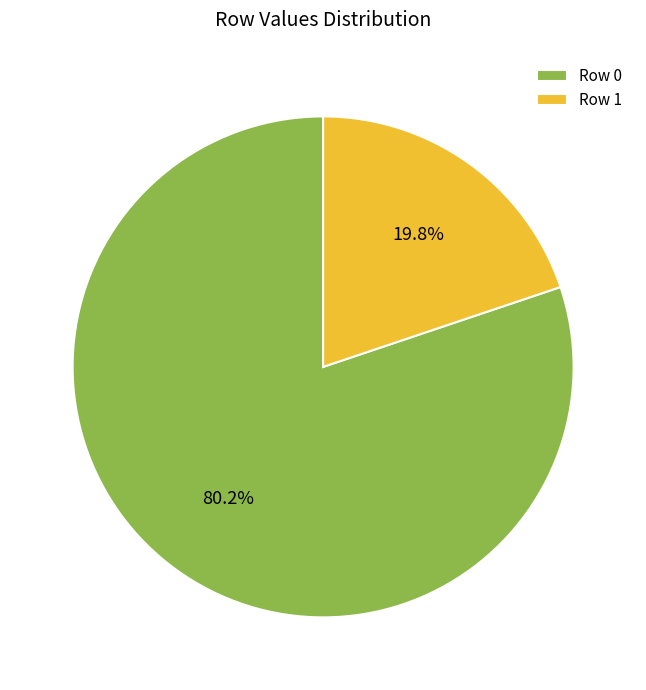

Is it true that Row 0 is 80% of the pie?

True